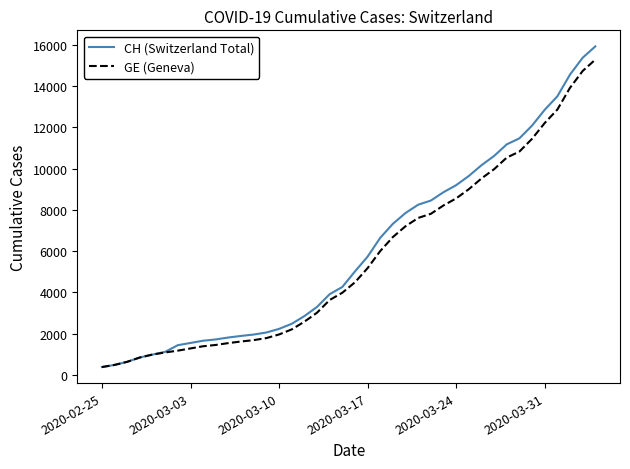

Which series has the widest spread of values?

CH (Switzerland Total)